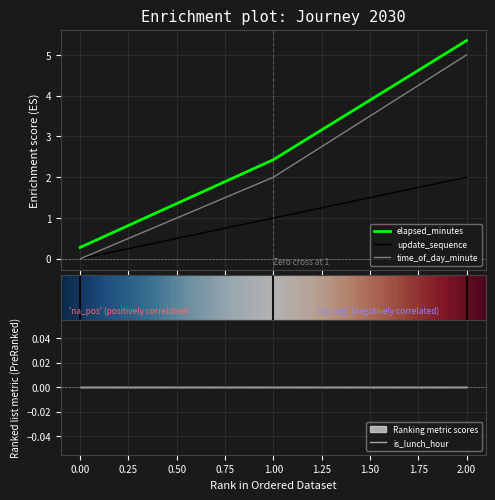

What is the sum of the elapsed_minutes values at 2 and 0?

5.6